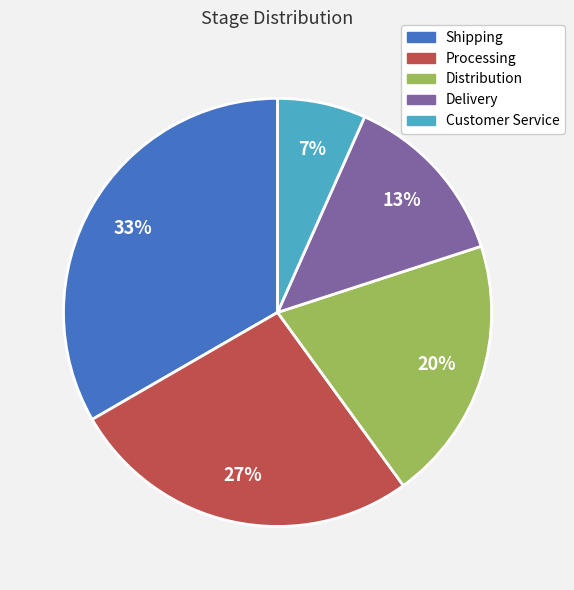

Between Customer Service and Distribution, which is larger?

Distribution